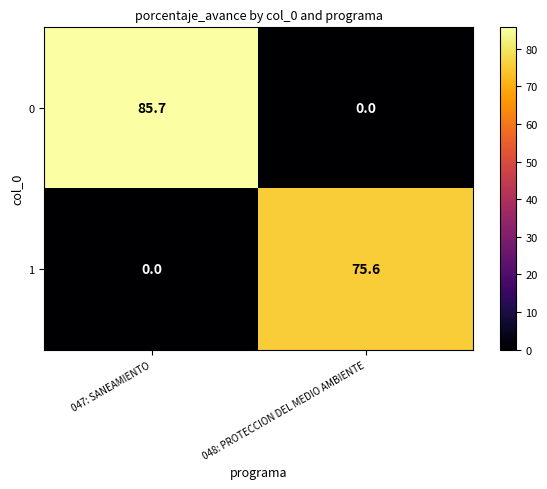

What is the total value across all series at 047: SANEAMIENTO?

85.7